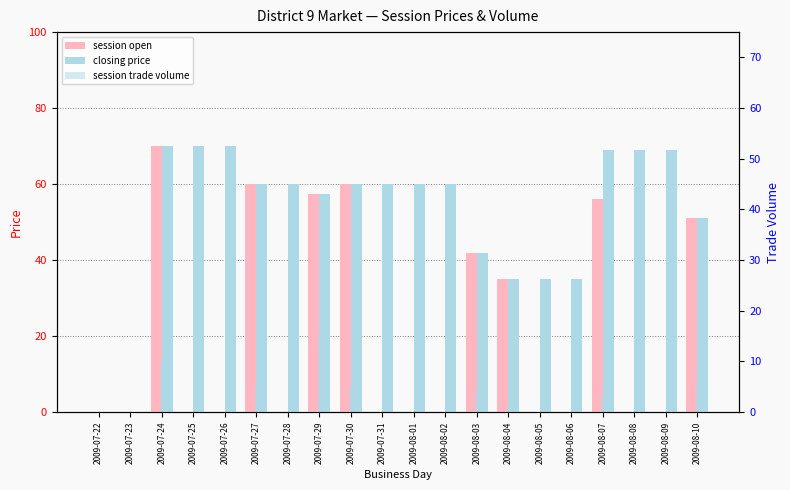

What position from the left is 2009-08-05?

15